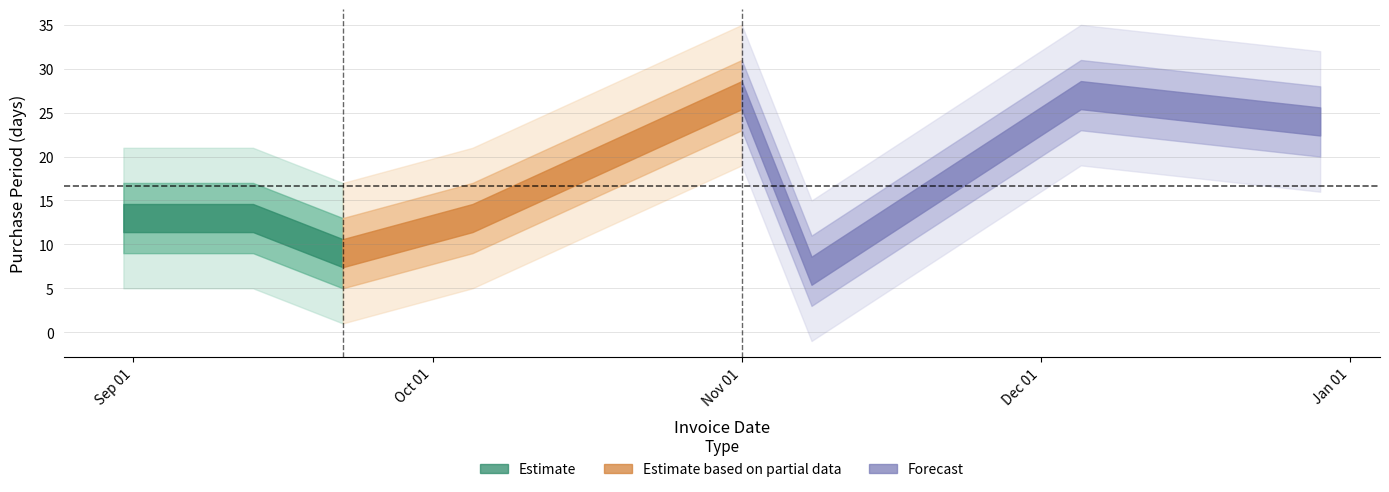

What is the label of the 2nd point from the left?

2016-09-13